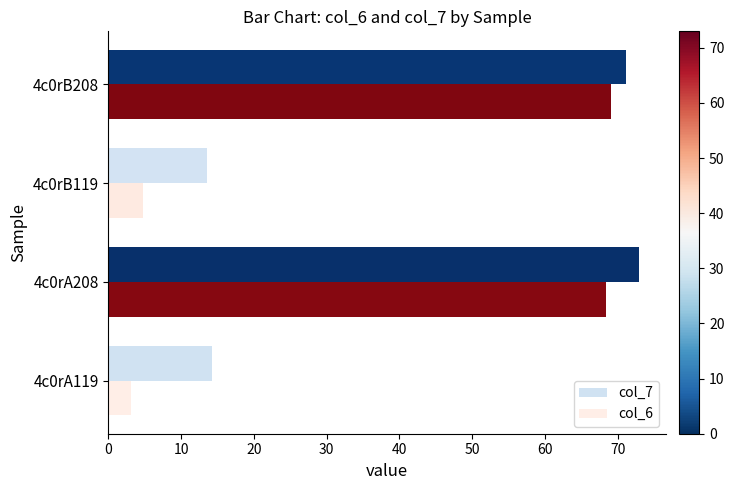

Is the value of col_7 at 4c0rB208 greater than the value of col_6 at 4c0rB119?

Yes